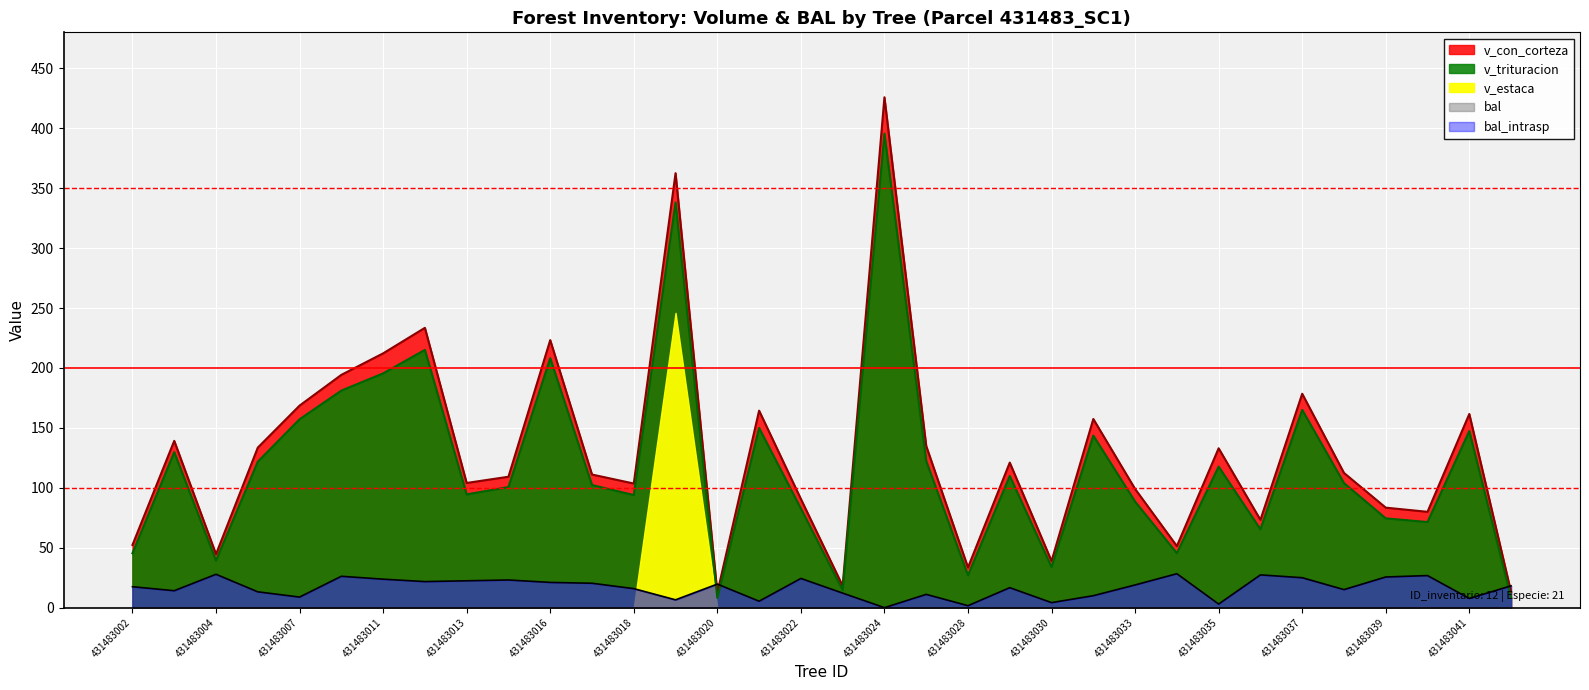

How many lines are shown in the chart?

3